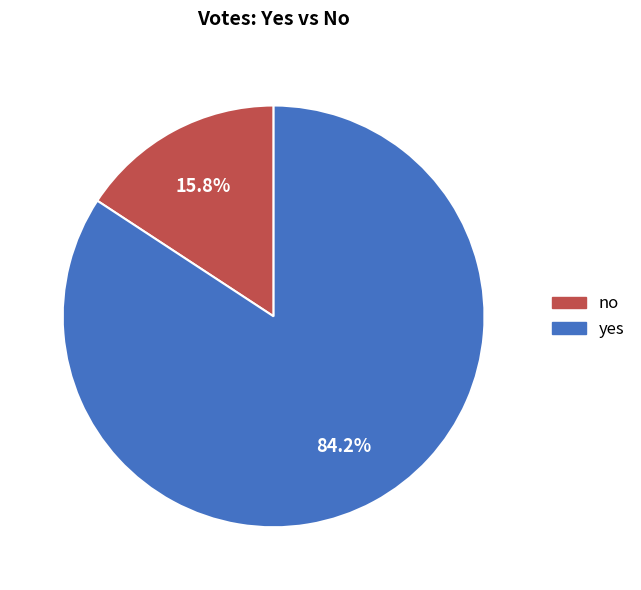

What portion of the pie excludes no?

84.2%